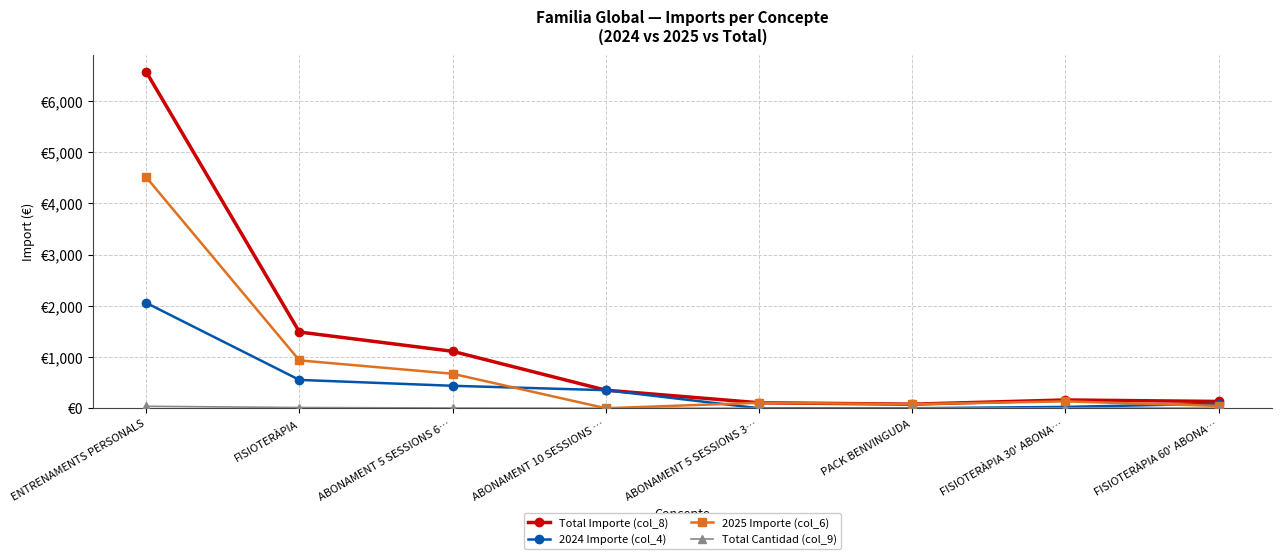

Is this an area chart (filled region under the line)?

No